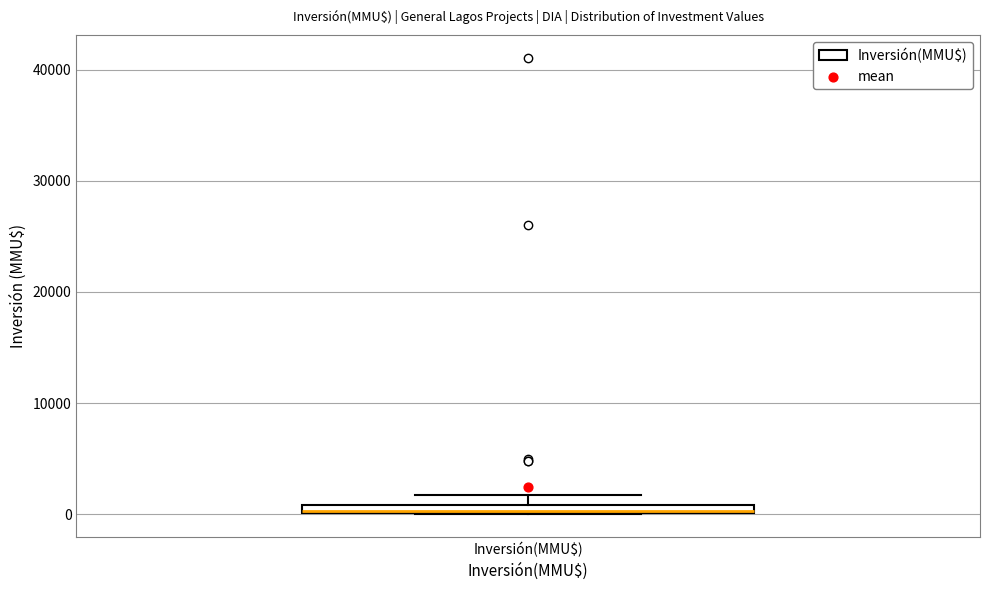

Where is the lower edge of the box for Inversión(MMU$) on the y-axis? The values are not printed on the chart, so give them approximately, as read against the axis.

0